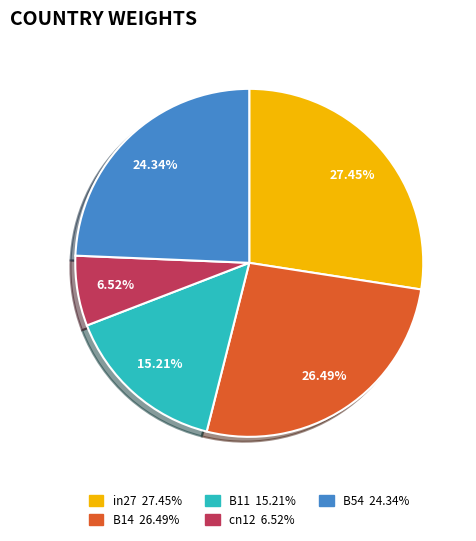

What portion of the pie excludes cn12?

93.5%